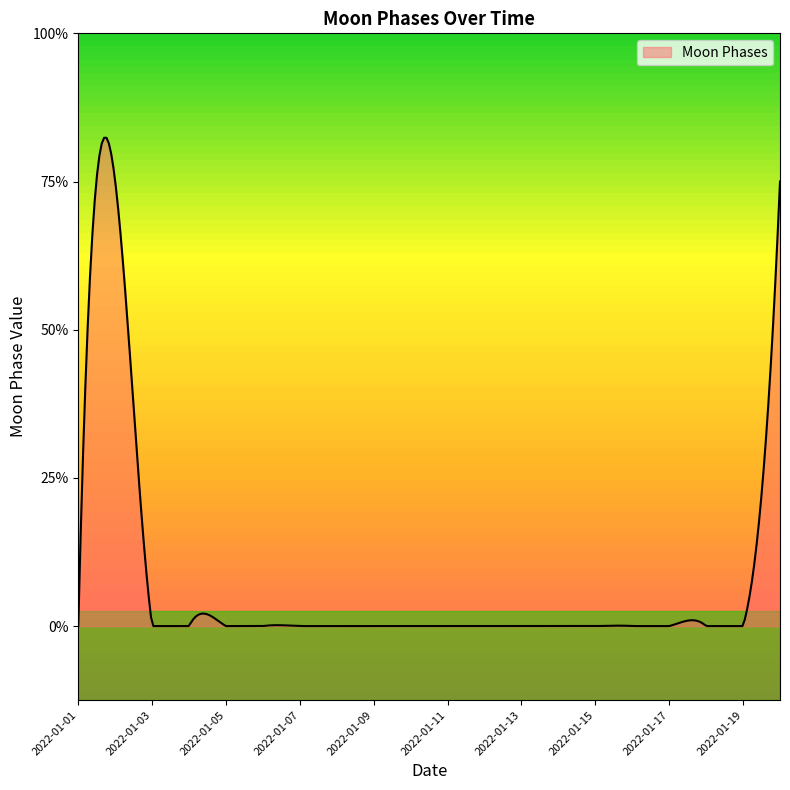

List the labels in order of value, smallest first.

2022-01-01, 2022-01-03, 2022-01-04, 2022-01-05, 2022-01-06, 2022-01-07, 2022-01-08, 2022-01-09, 2022-01-10, 2022-01-11, 2022-01-12, 2022-01-13, 2022-01-14, 2022-01-15, 2022-01-16, 2022-01-17, 2022-01-18, 2022-01-19, 2022-01-02, 2022-01-20